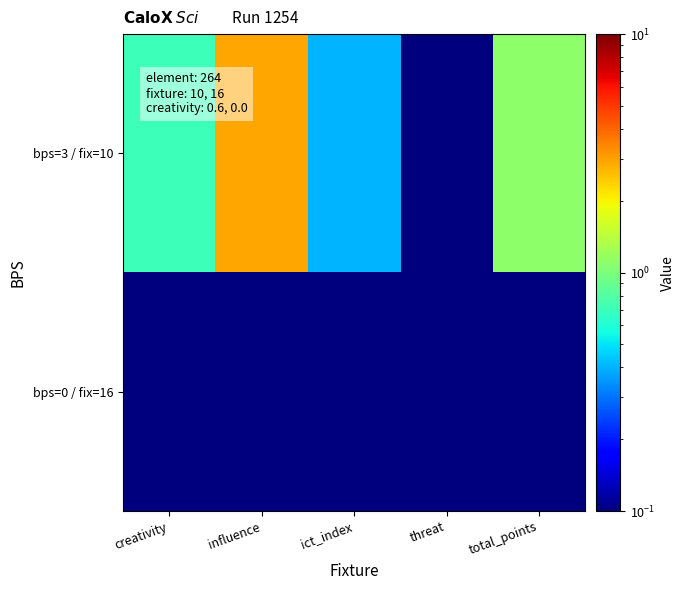

List the series in order of their peak value, lowest first.

bps=0 / fix=16, bps=3 / fix=10